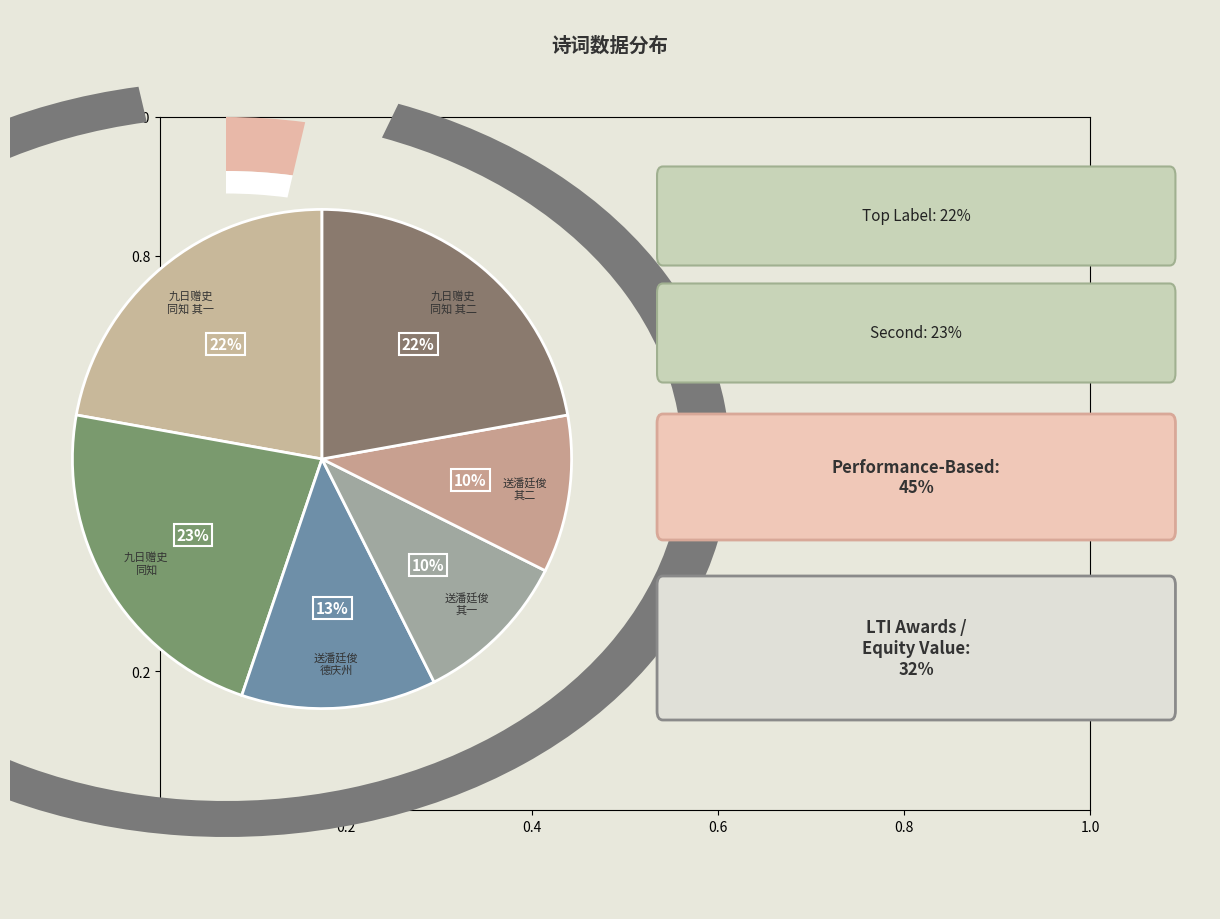

To the nearest percent, what is the combined percentage of 送潘廷俊任广东德庆州州同知二首 其二 and 九日赠史同知二首 其一?

32%